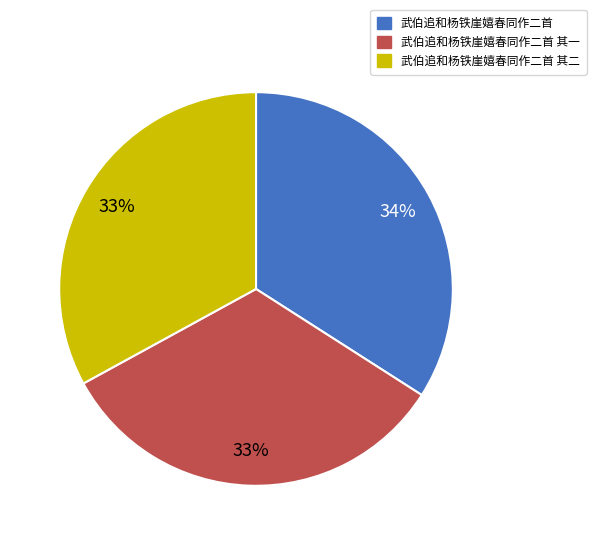

To the nearest percent, what is the difference between the largest and smallest slice percentages?

1%